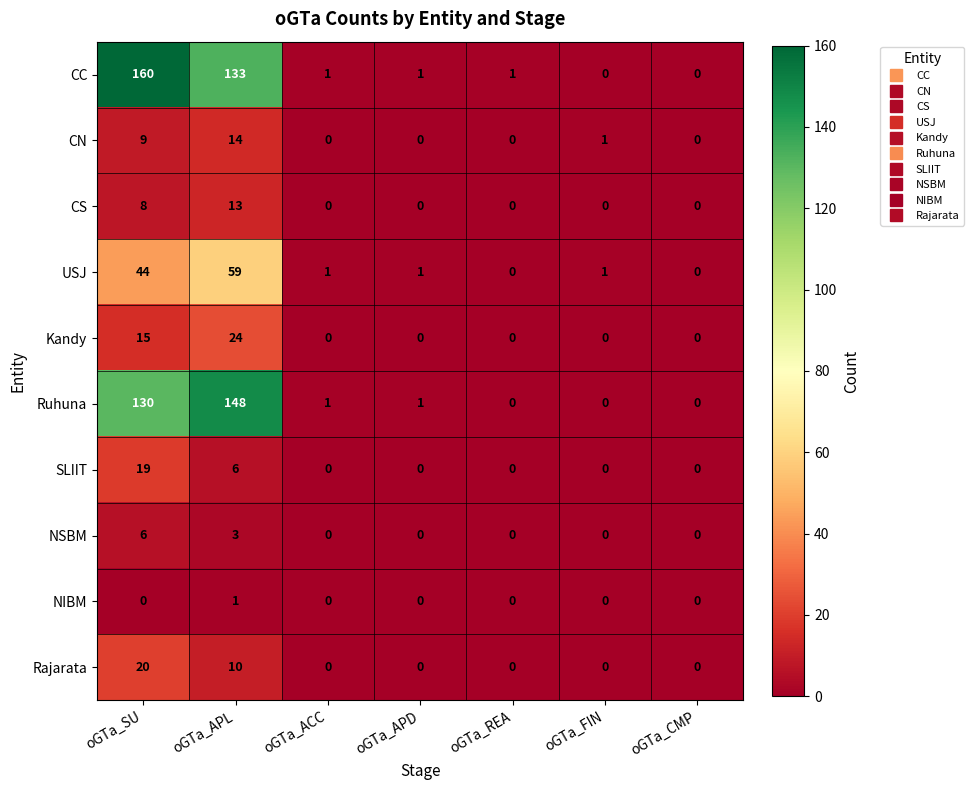

What is the difference between the highest and lowest values at oGTa_REA?

1